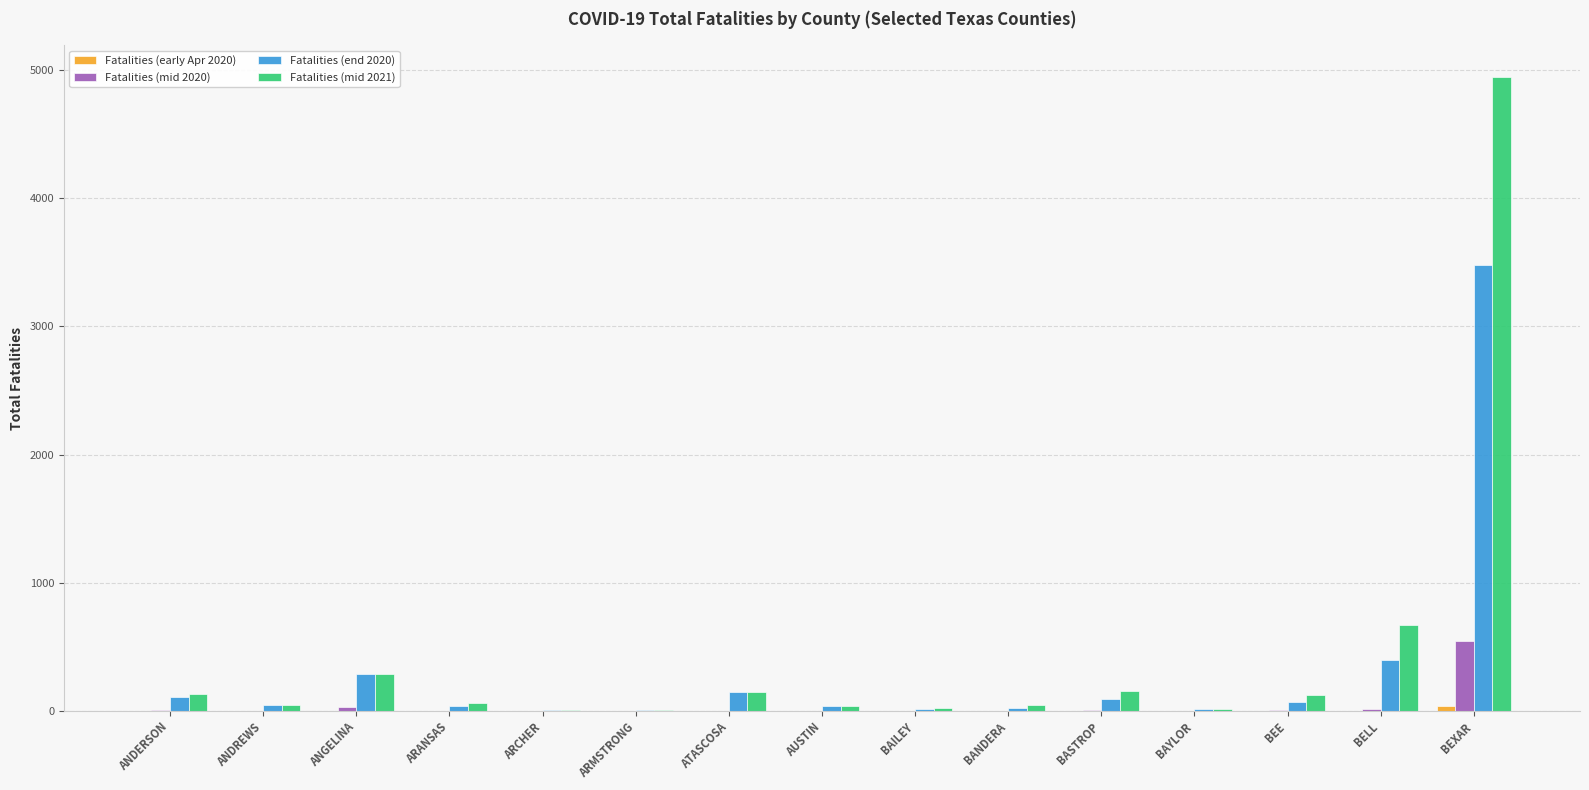

Is it true that Fatalities (mid 2021) equals 151 at ATASCOSA?

True